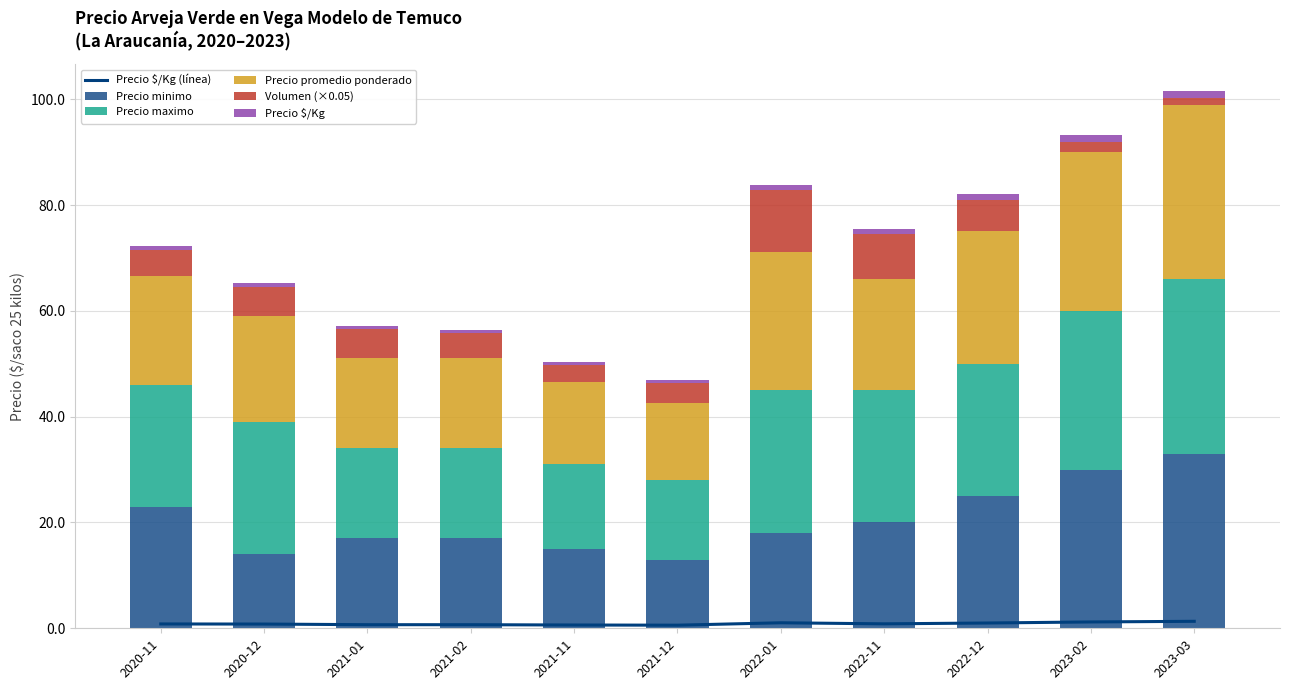

Rank the categories by Precio $/Kg value from lowest to highest.

2021-12, 2021-11, 2021-01, 2021-02, 2020-12, 2020-11, 2022-11, 2022-12, 2022-01, 2023-02, 2023-03